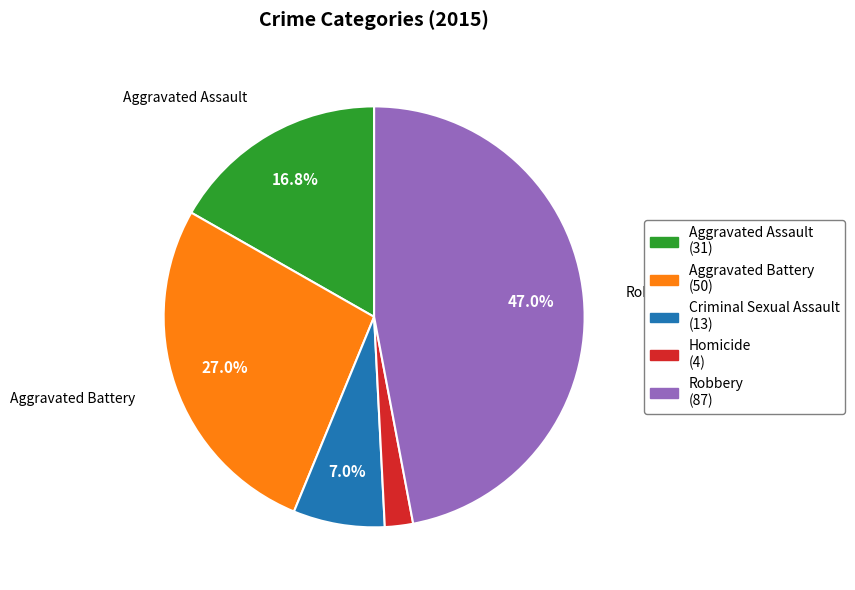

Count the number of slices in the pie.

5